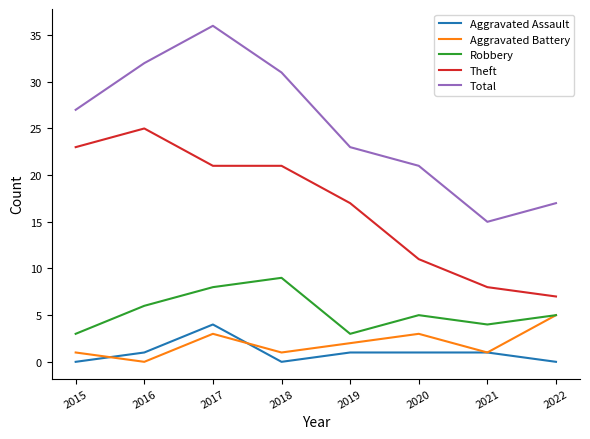

Where is the first local minimum for Total?

2021